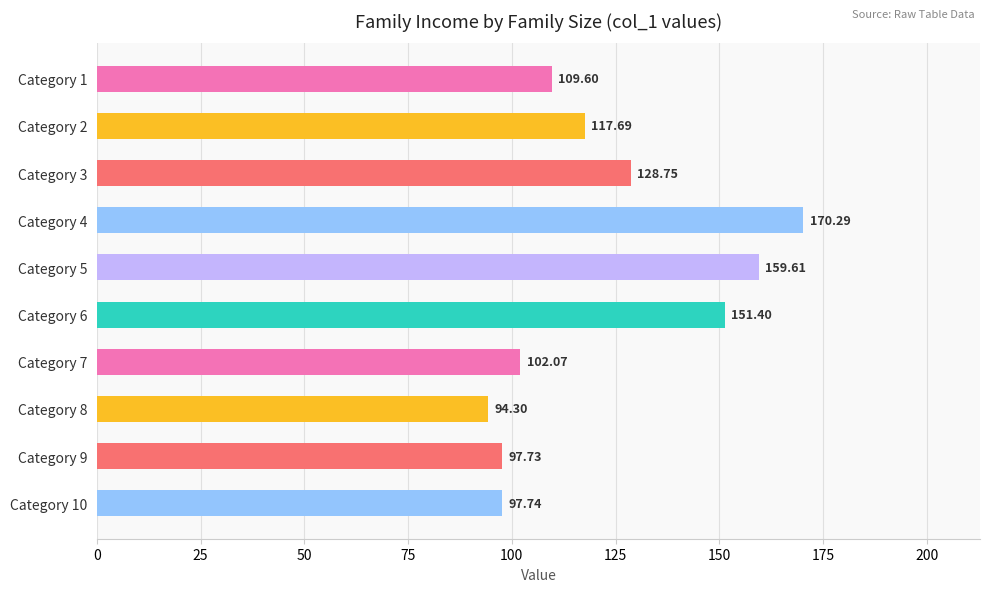

What is the sum of all values?

1229.2